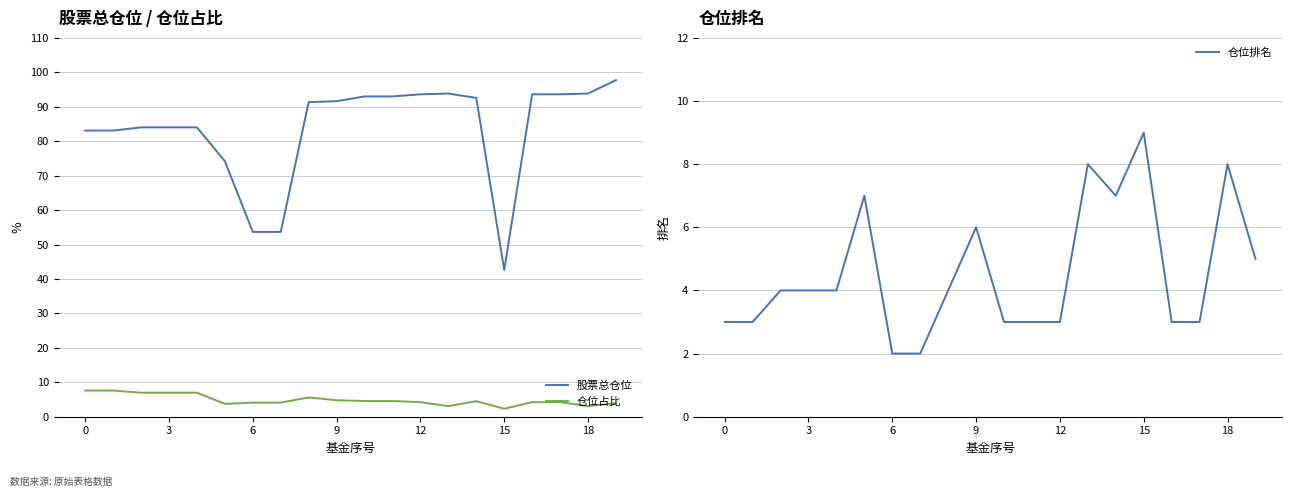

What is the greatest value displayed?

97.7